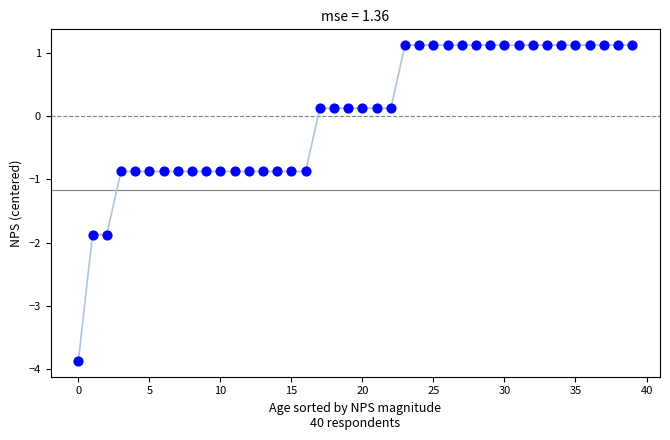

What is the range of Y values (max minus min)?

5.0